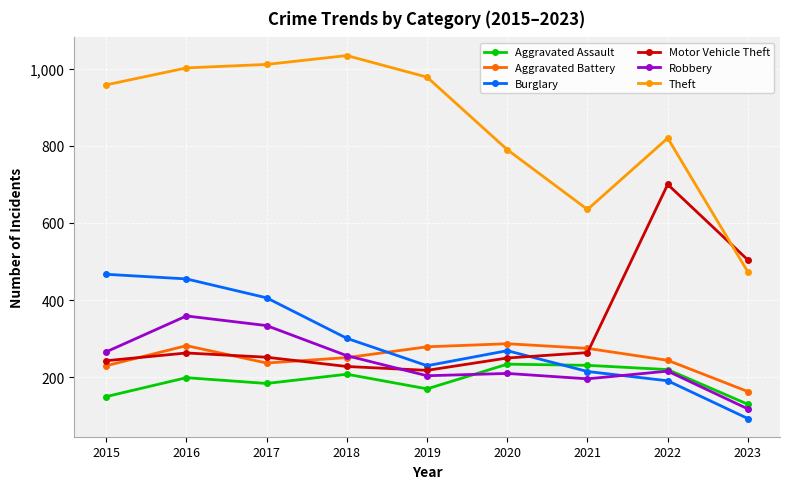

What is the value of the Aggravated Assault point at the 7th from the left?

231